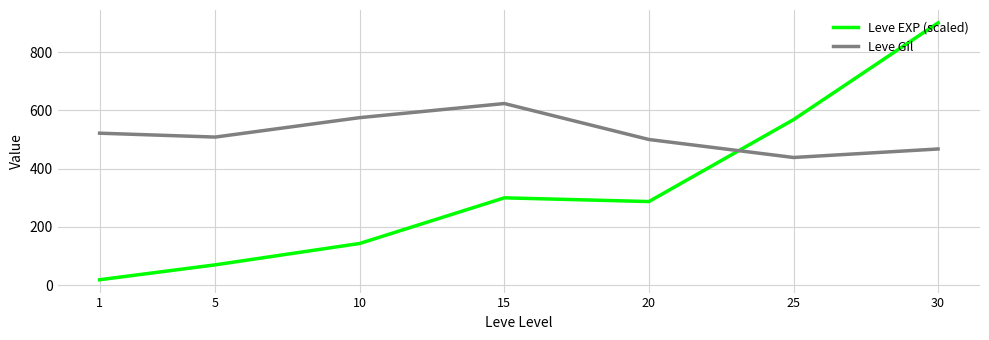

Where does the Leve EXP (scaled) series first go above 287?

15